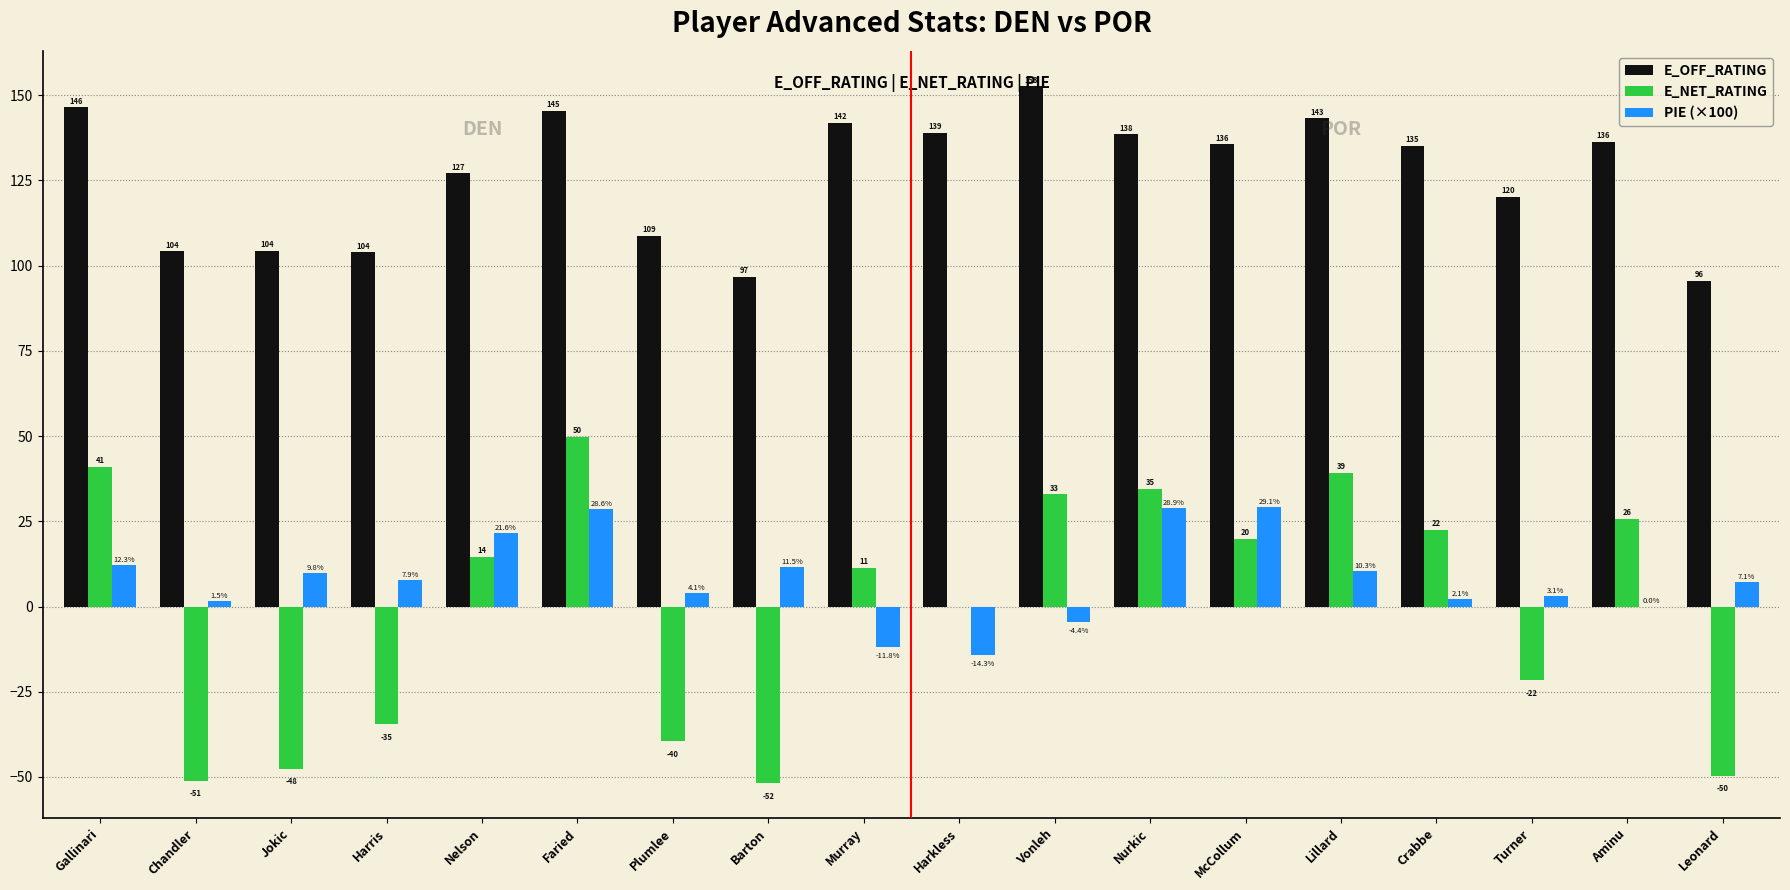

Which series has the largest total across all categories?

E_OFF_RATING